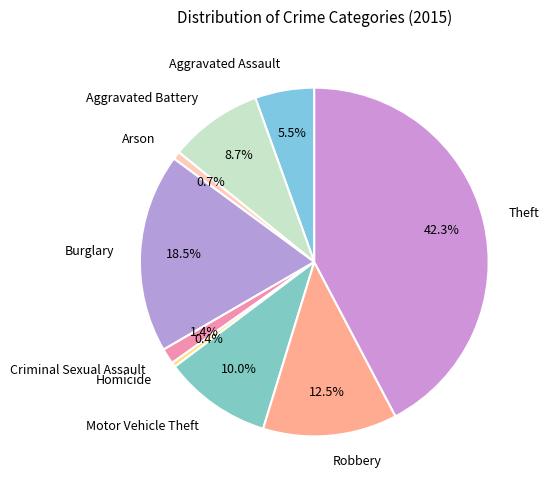

How many slices are in this pie chart?

9